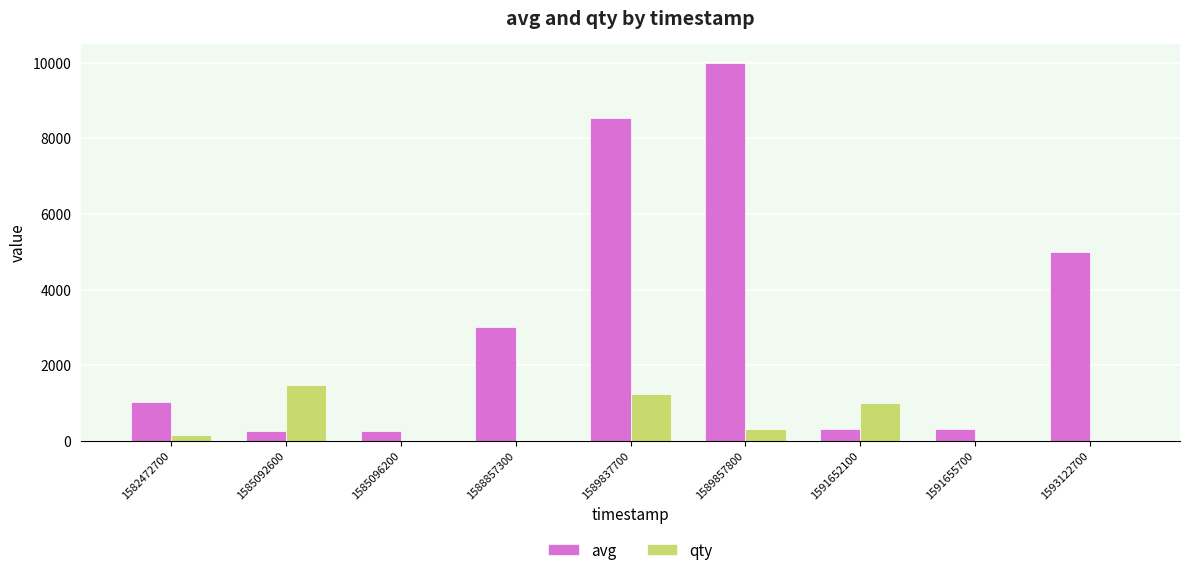

Which series has the largest range (max minus min)?

avg